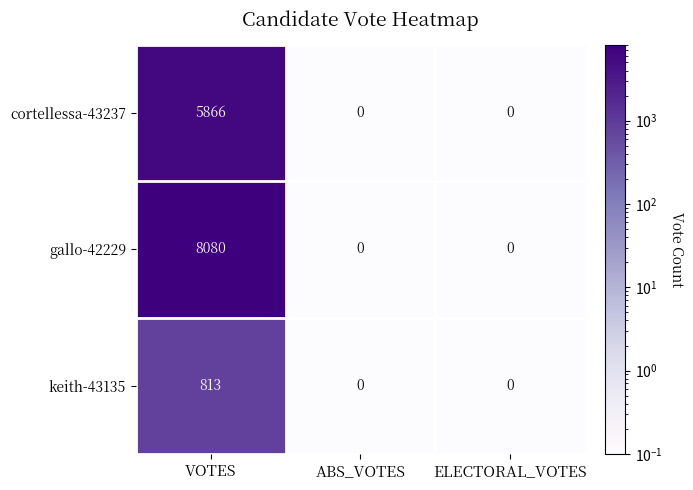

Count the gallo-42229 values in the range 0 to 8080.

3